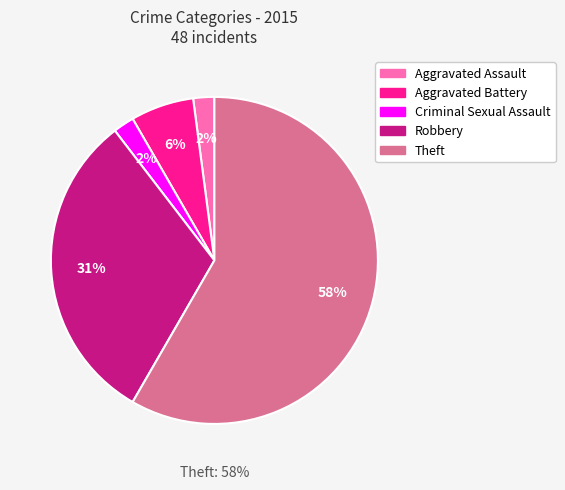

Rank the categories by value from lowest to highest.

Aggravated Assault, Criminal Sexual Assault, Aggravated Battery, Robbery, Theft